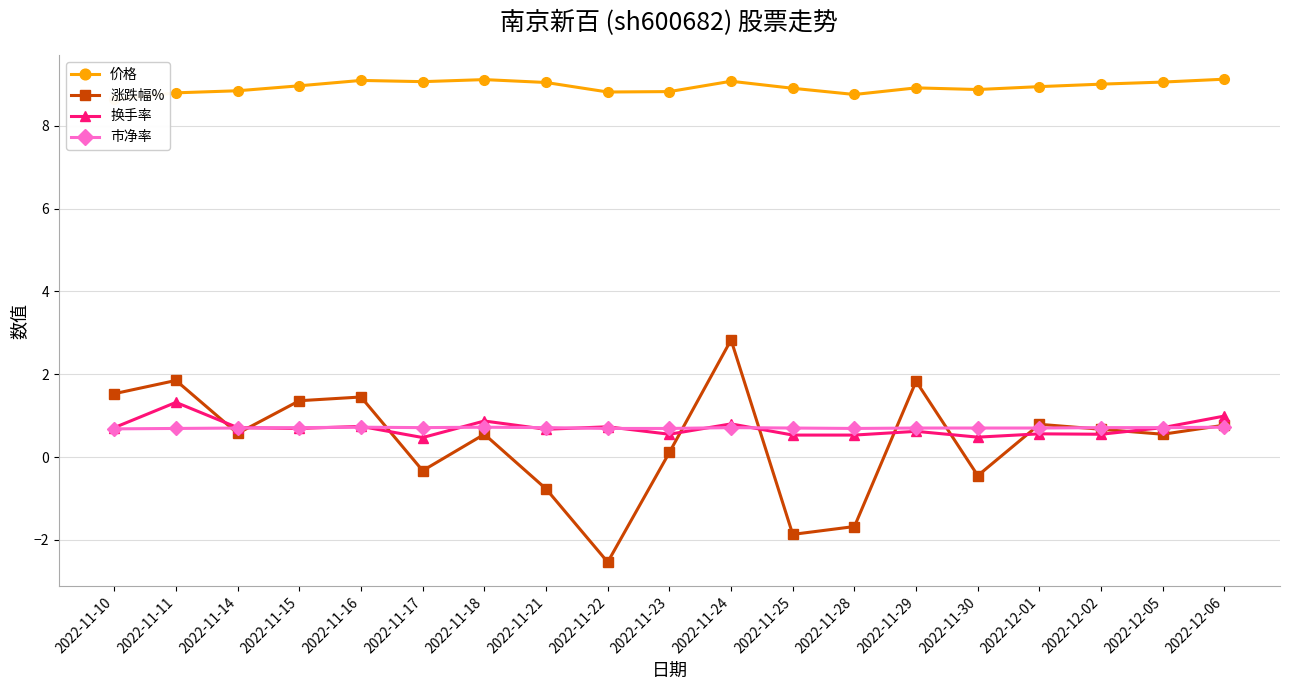

What are all the series names shown in the legend?

价格, 涨跌幅%, 换手率, 市净率